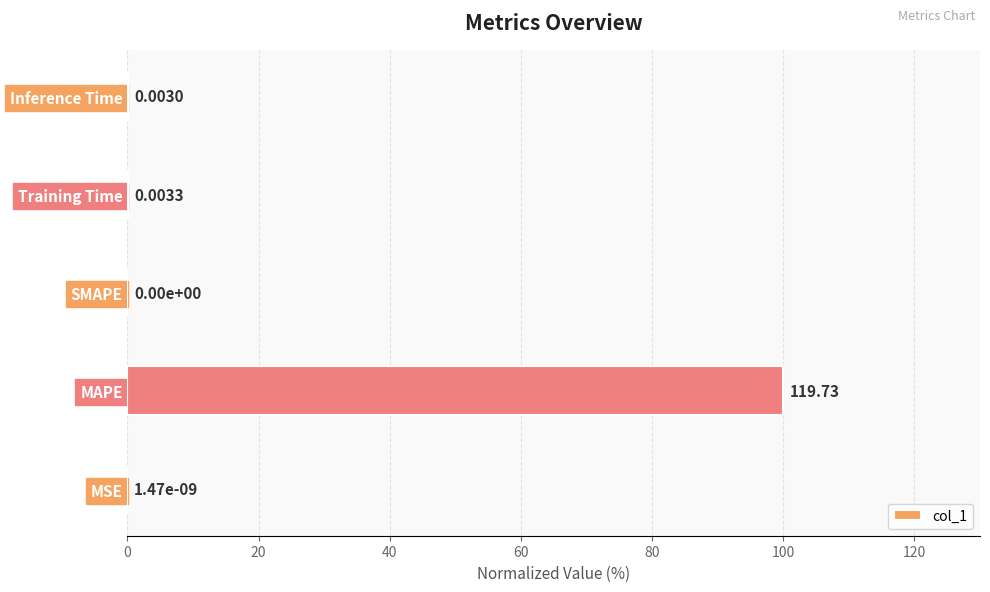

What is the change in value from MAPE to Training Time?

-100.0